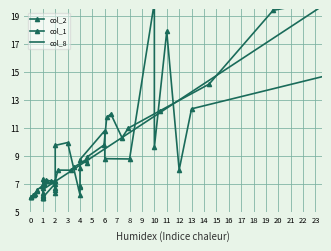

True or false: col_8 has a value of 4.6 at 1.

False